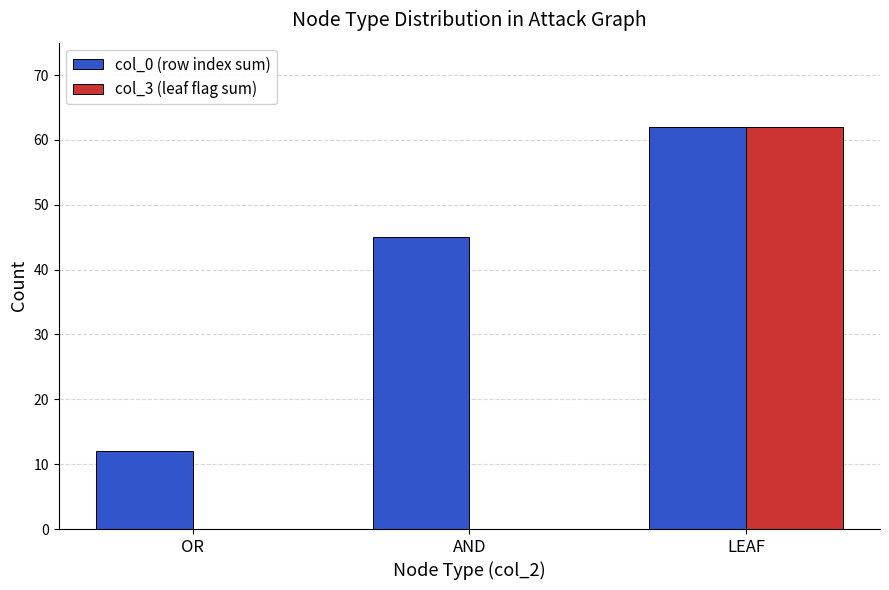

Which series changed the most between AND and LEAF?

col_3 (leaf flag sum)